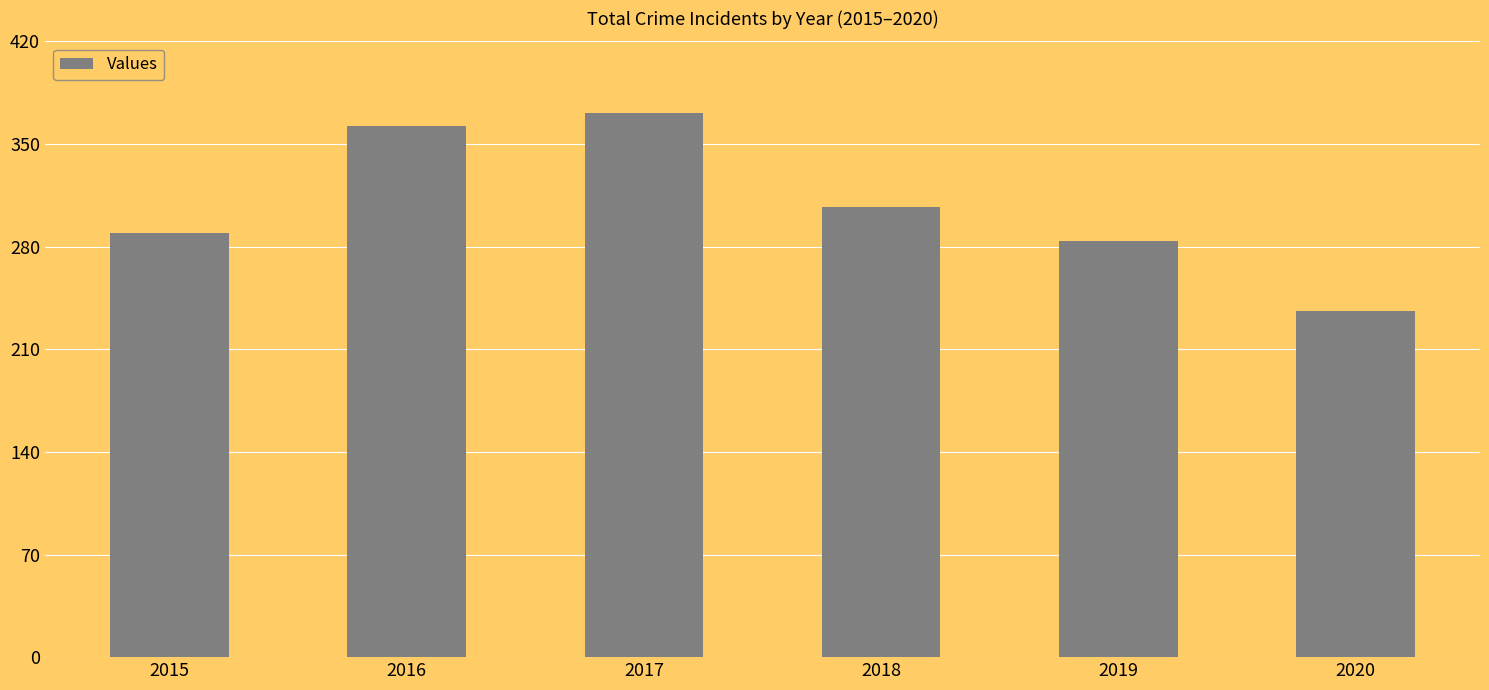

What is the smallest value displayed?

236